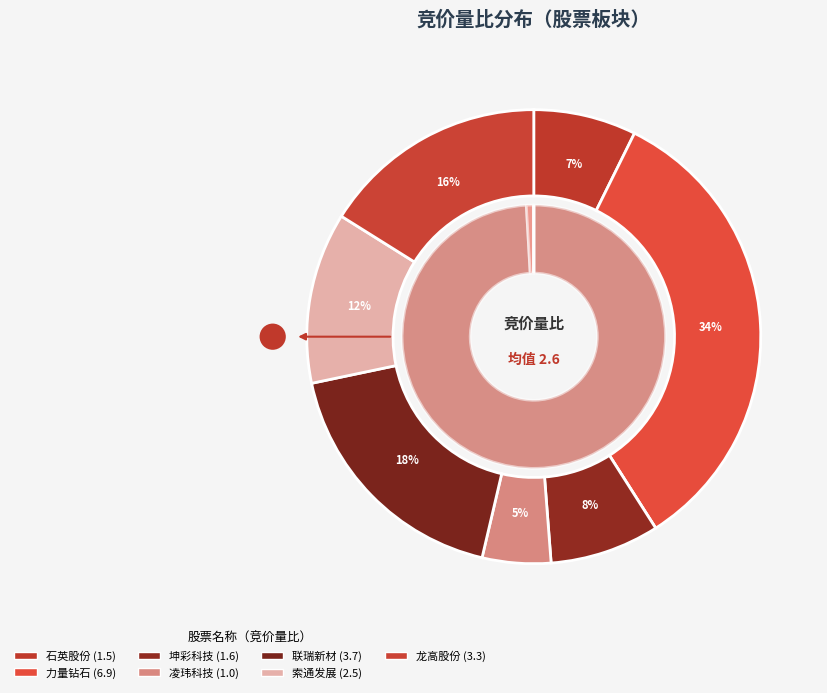

True or false: 688300
联瑞新材 accounts for 18% of the total.

True